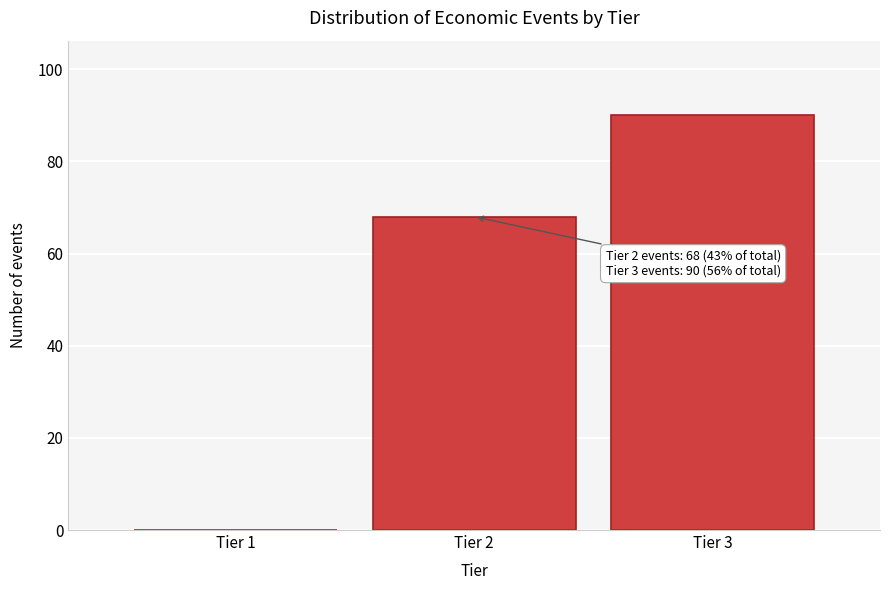

Reading right to left, what are all the values shown in this chart?

Tier 3=90	Tier 2=68	Tier 1=0